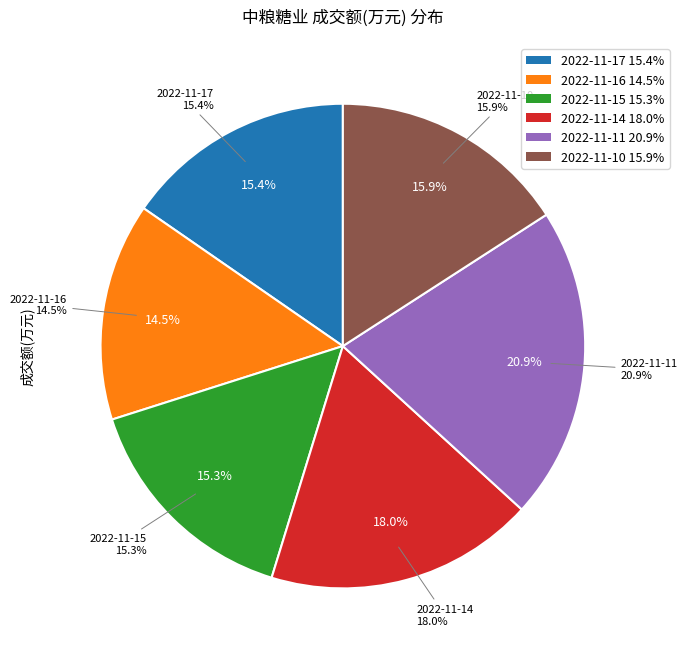

What portion of the pie excludes 2022-11-10?

84.1%